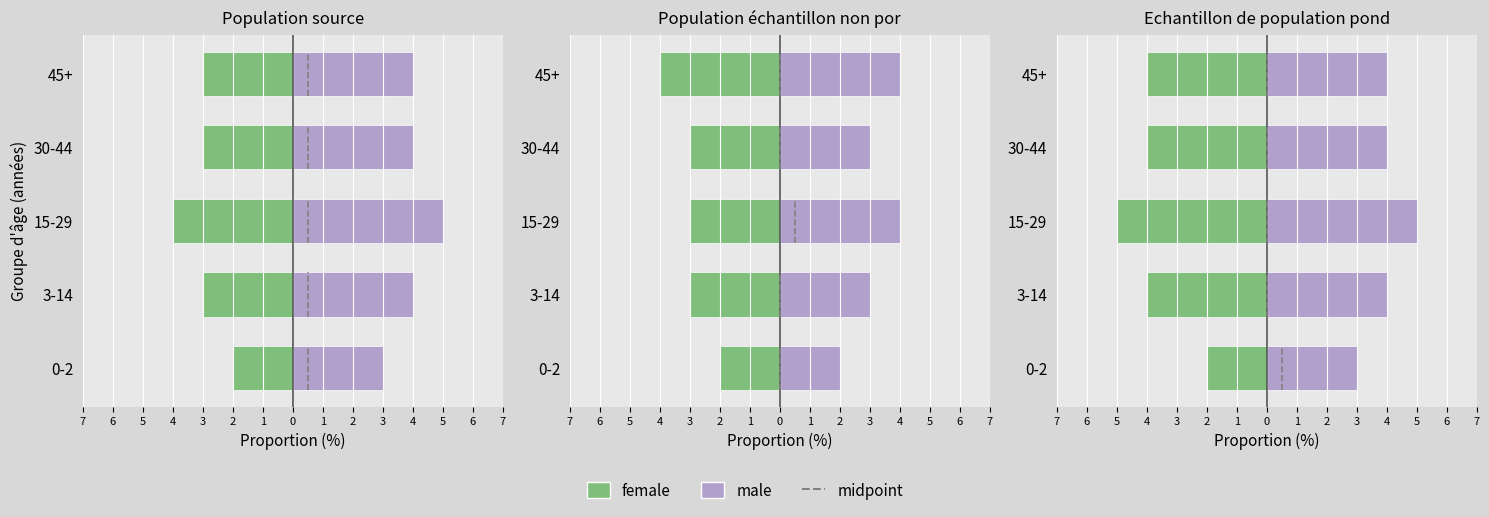

What is the greatest value displayed?

5